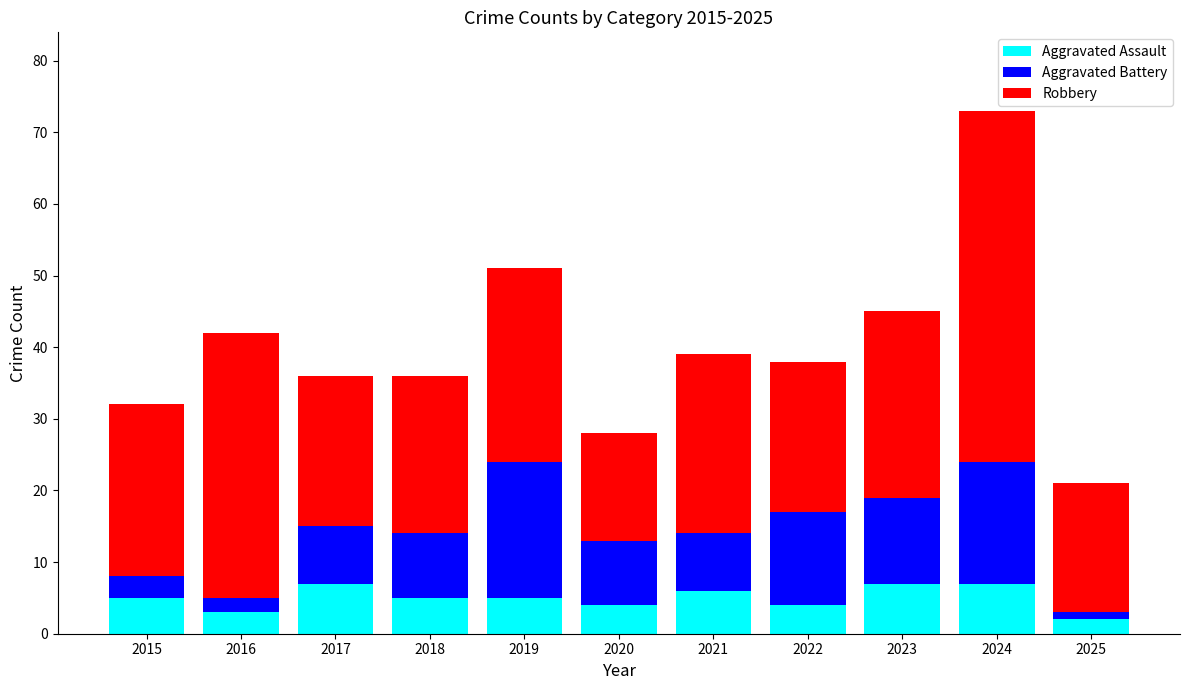

What is the difference between the maximum and minimum values in the Aggravated Assault series?

5